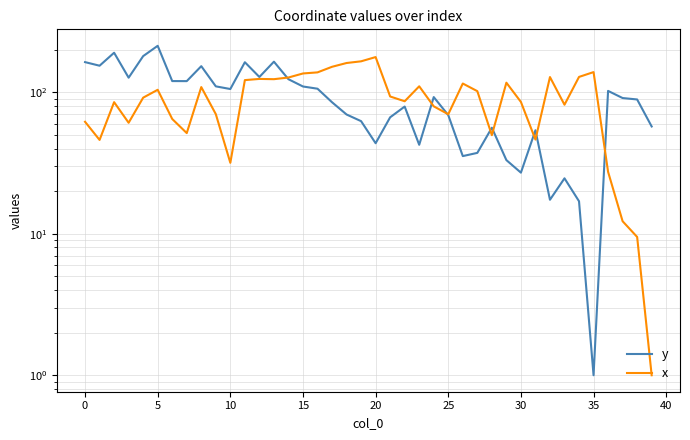

What are all the series names shown in the legend?

y, x